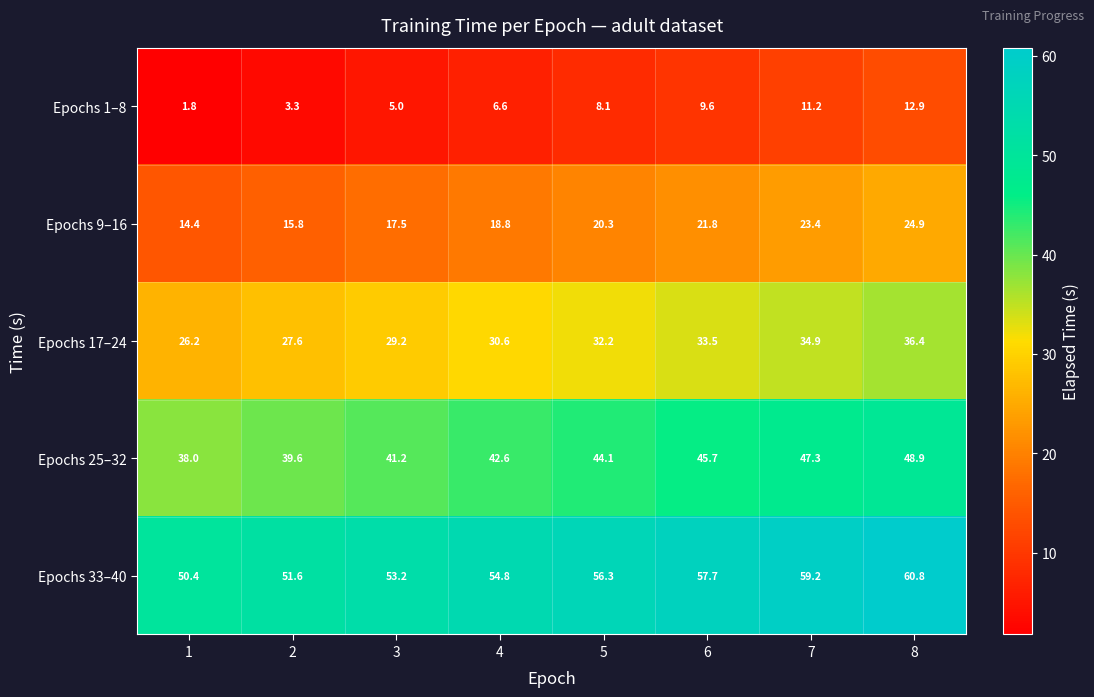

At which category is the sum across all series the highest?

8